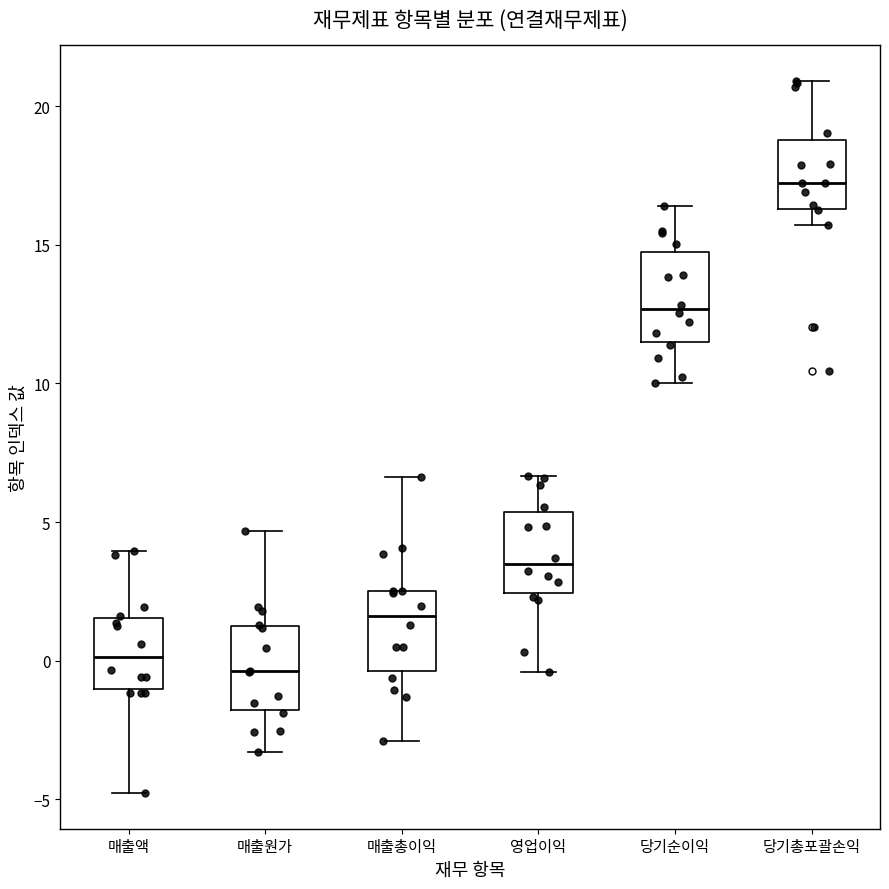

Reading left to right, read every box against the y-axis: the position of its median line, the range the box covers, and the ends of its whiskers. The values are not printed on the chart, so give them approximately, as read against the axis.

매출액: median 0.0, box -1.0 to 1.5, whiskers -5.0 to 4.0
매출원가: median -0.5, box -2.0 to 1.5, whiskers -3.5 to 4.5
매출총이익: median 1.5, box -0.5 to 2.5, whiskers -3.0 to 6.5
영업이익: median 3.5, box 2.5 to 5.5, whiskers -0.5 to 6.5
당기순이익: median 12.5, box 11.5 to 14.5, whiskers 10.0 to 16.5
당기총포괄손익: median 17.0, box 16.5 to 19.0, whiskers 15.5 to 21.0